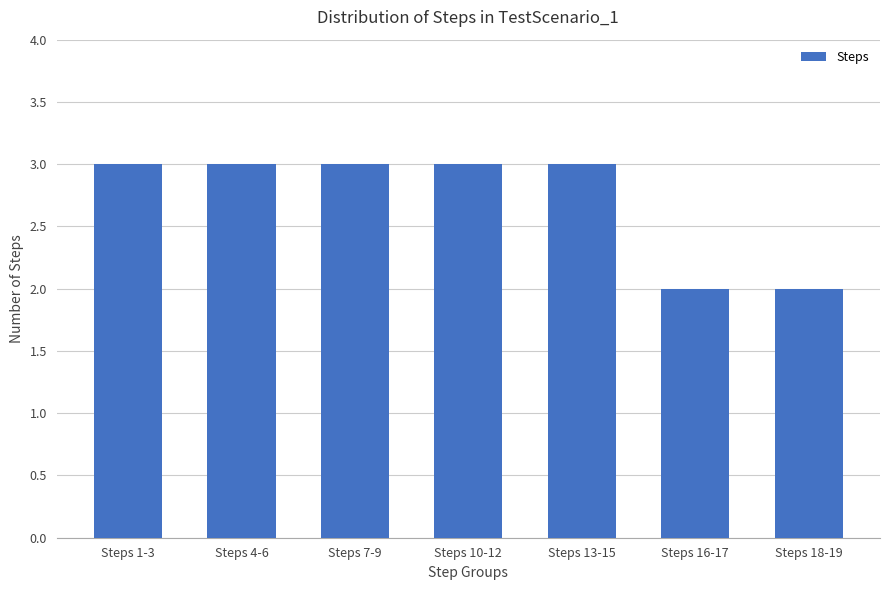

Approximately how many times larger is the value at Steps 13-15 compared to Steps 4-6?

1.0